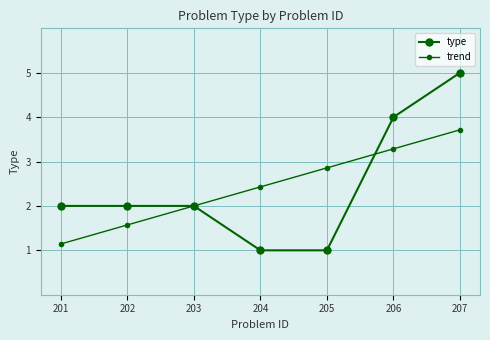

True or false: trend has more than 0 interior local peaks.

False